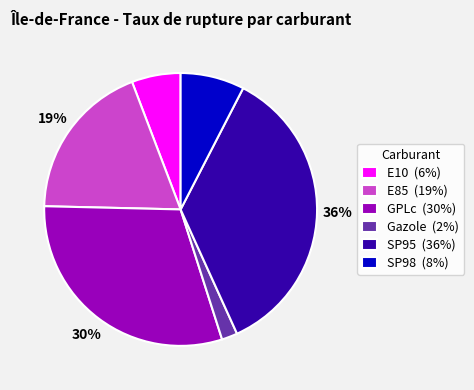

What is the largest slice in the pie chart?

SP95